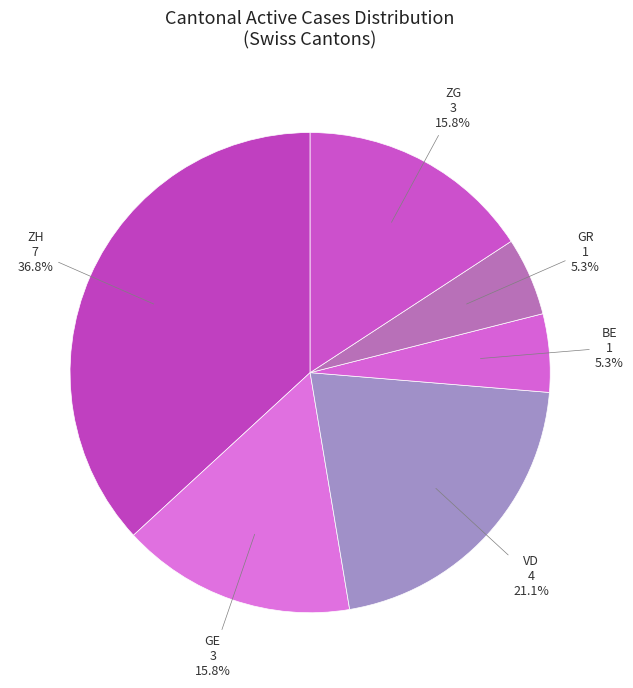

How many slices are in this pie chart?

6